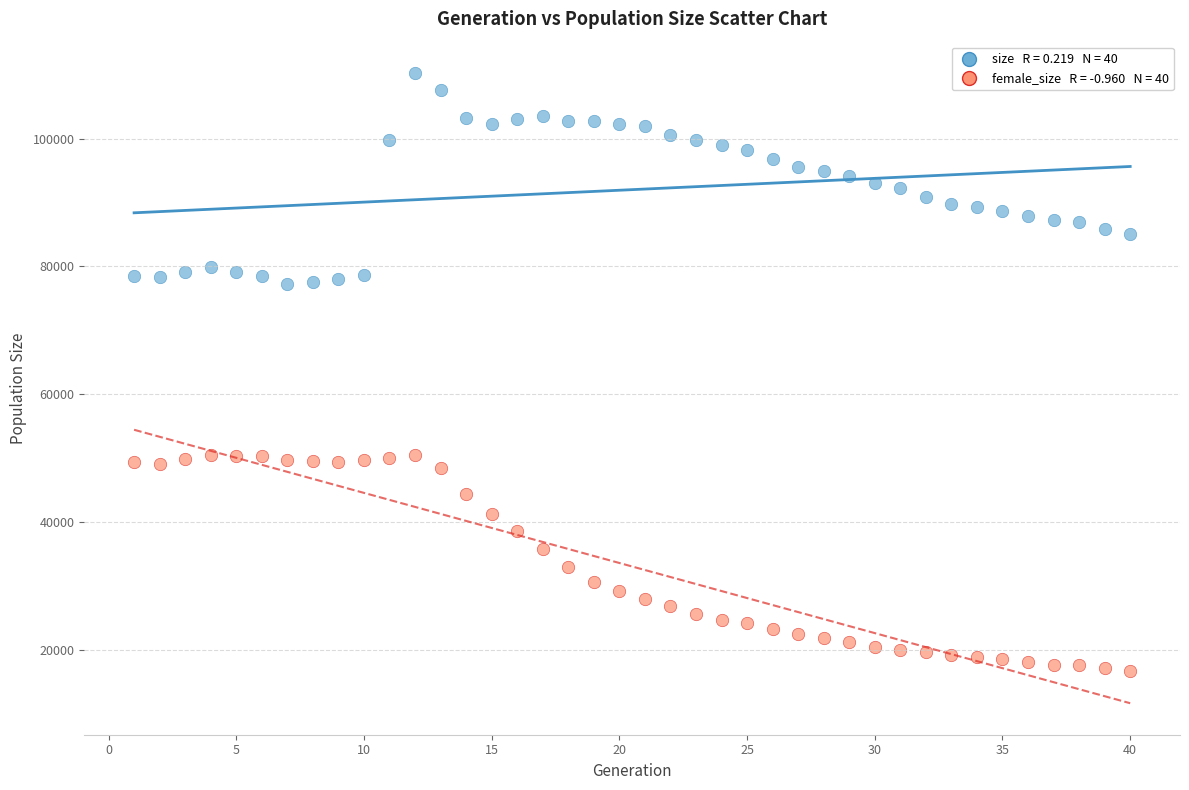

Across all data points, what is the range of Y values (max minus min)?

93386